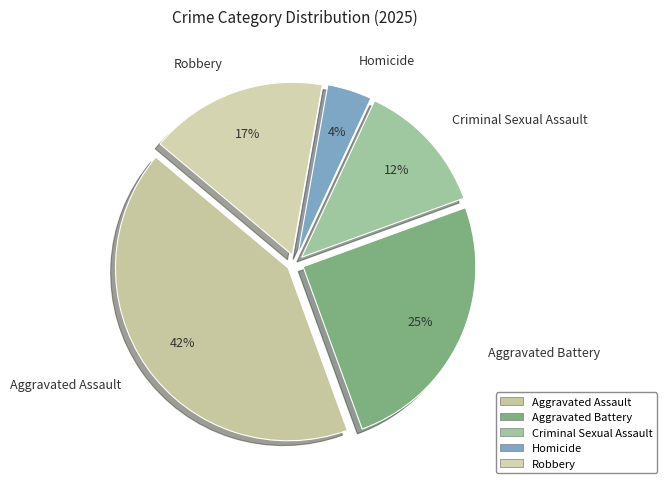

What percentage is the Robbery slice, to the nearest percent?

17%